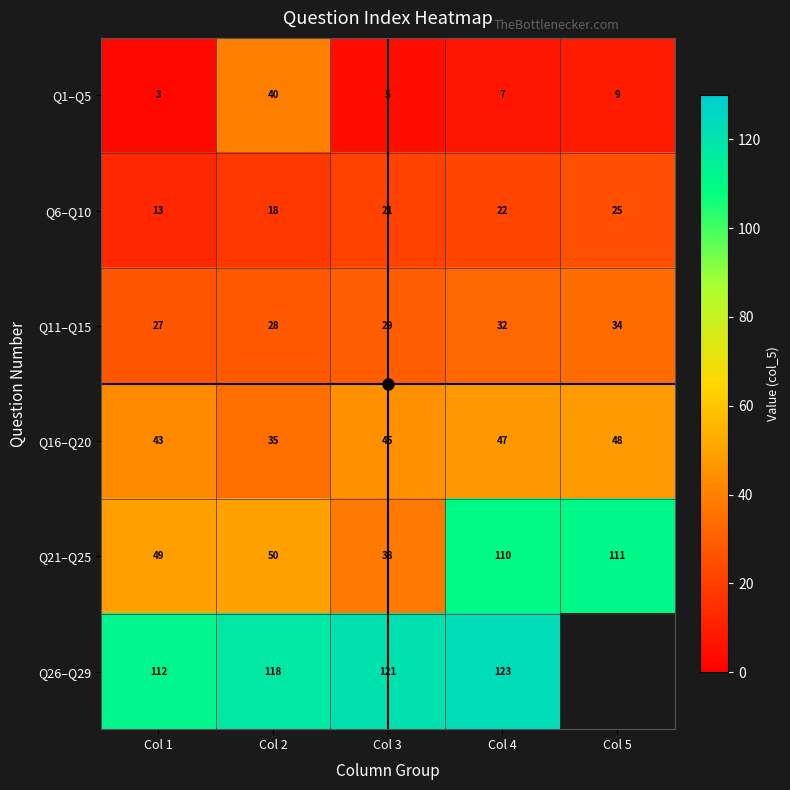

At how many categories does at least one series exceed 41?

5